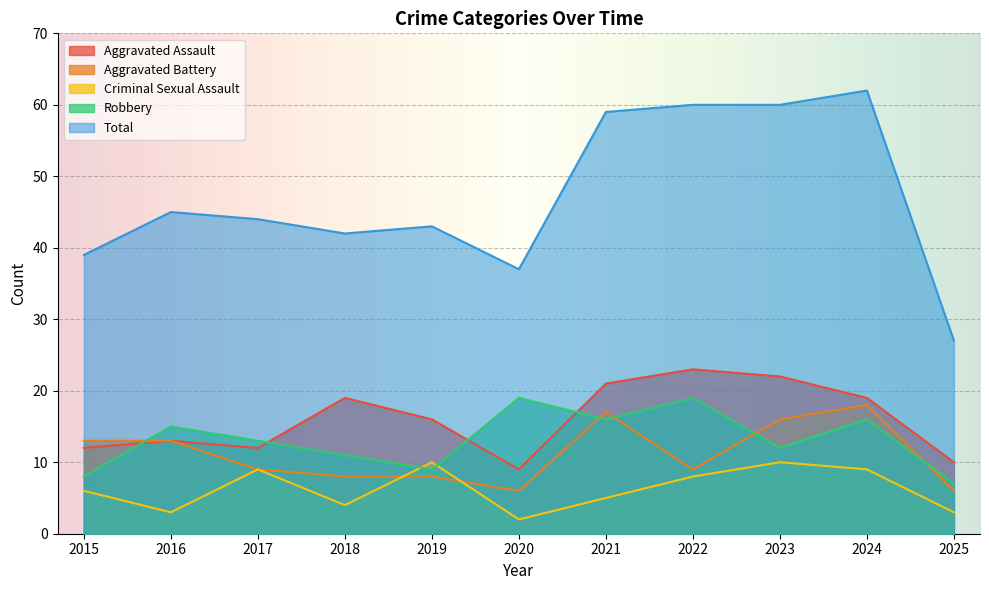

Read the Total value at 2021, to the nearest 10.

60